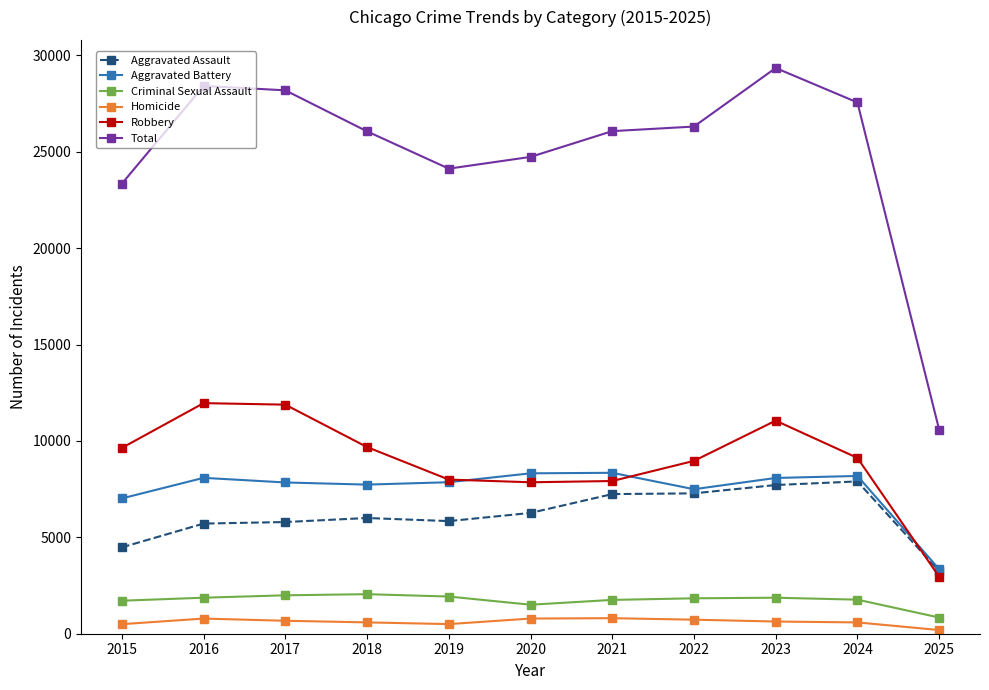

Which category has the lowest value in the Criminal Sexual Assault series?

2025